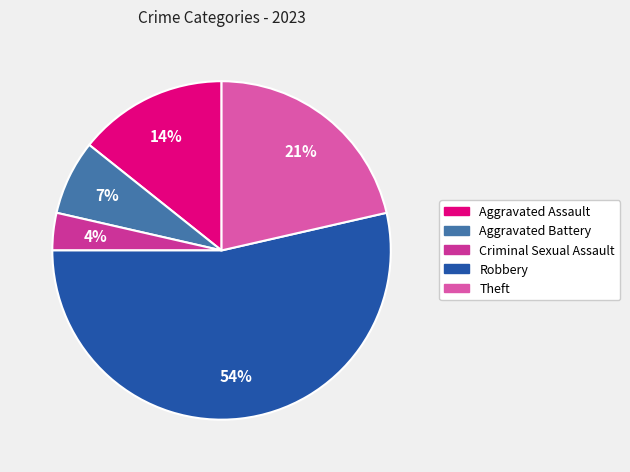

True or false: Aggravated Assault accounts for 20% of the total.

False